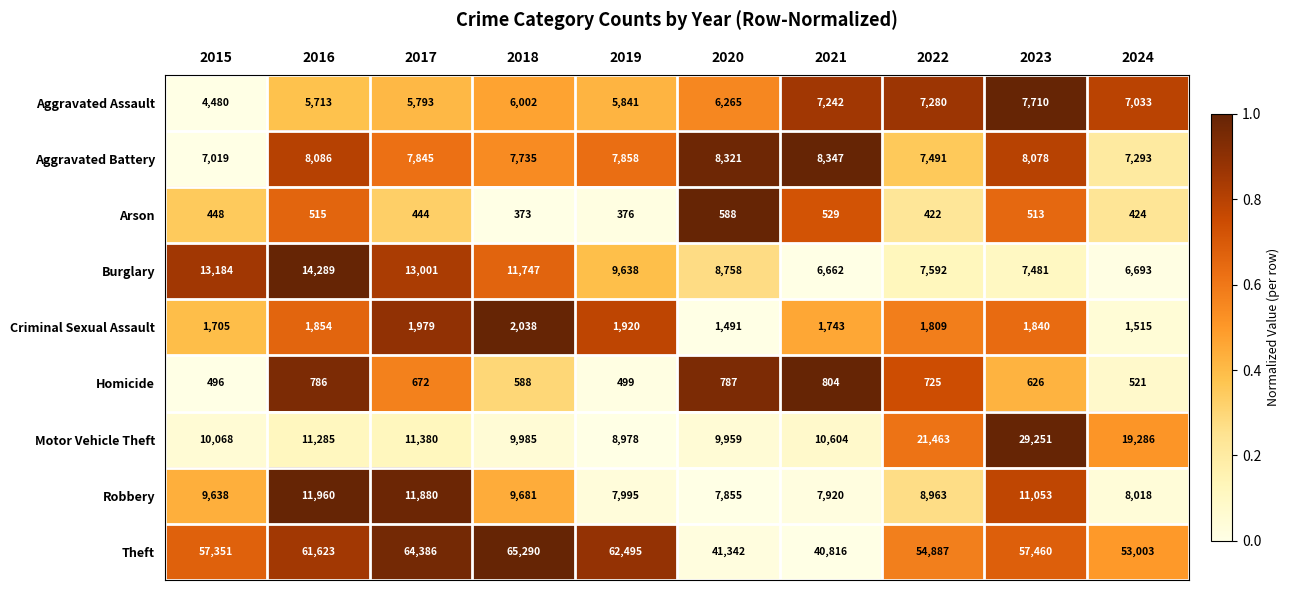

Which series has the largest total across all categories?

Theft